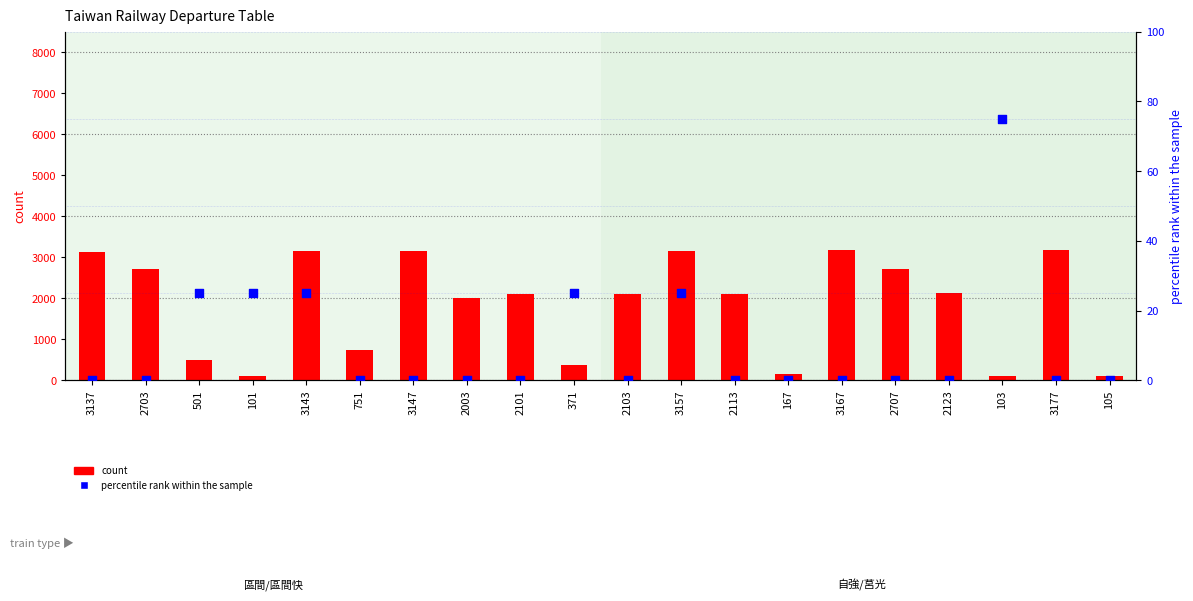

Which series reaches the maximum Y coordinate?

count